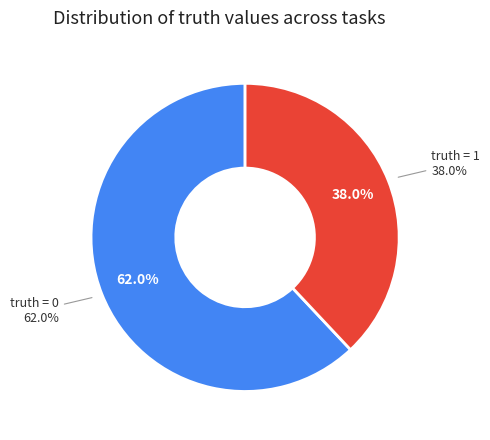

To the nearest percent, what is the difference between the 0 and 1 slice percentages?

24%